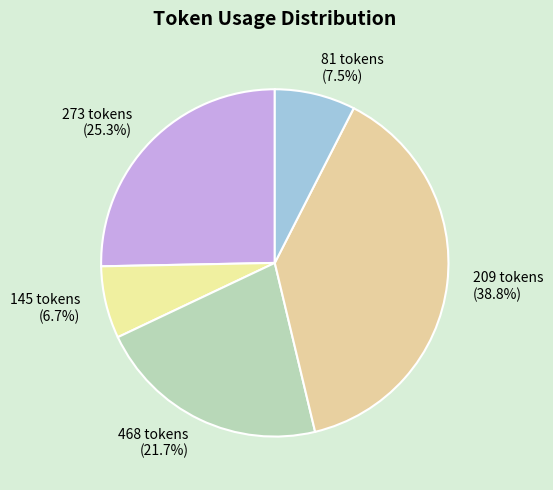

Does any single category account for the majority?

No